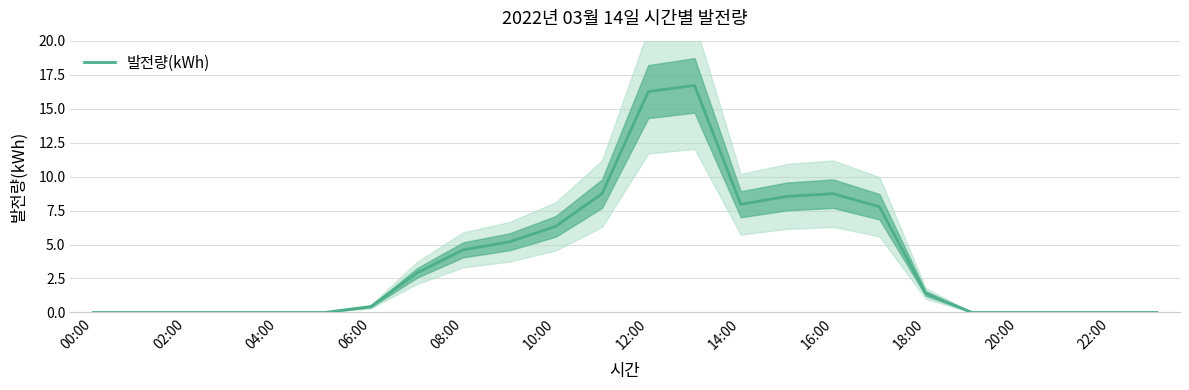

Is it true that 발전량(kWh) equals 2.0 at 14:00?

False